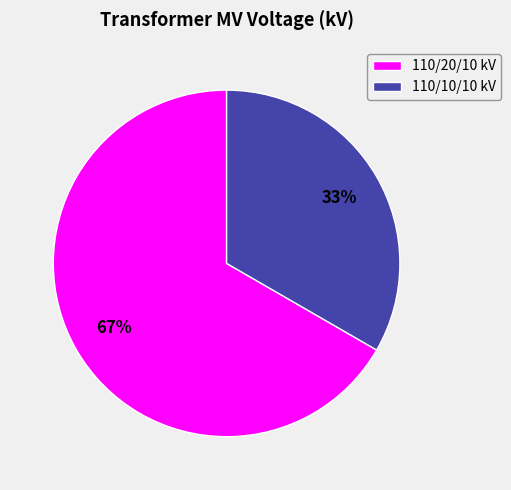

Is the sum of 110/20/10 kV and 110/10/10 kV greater than half?

Yes